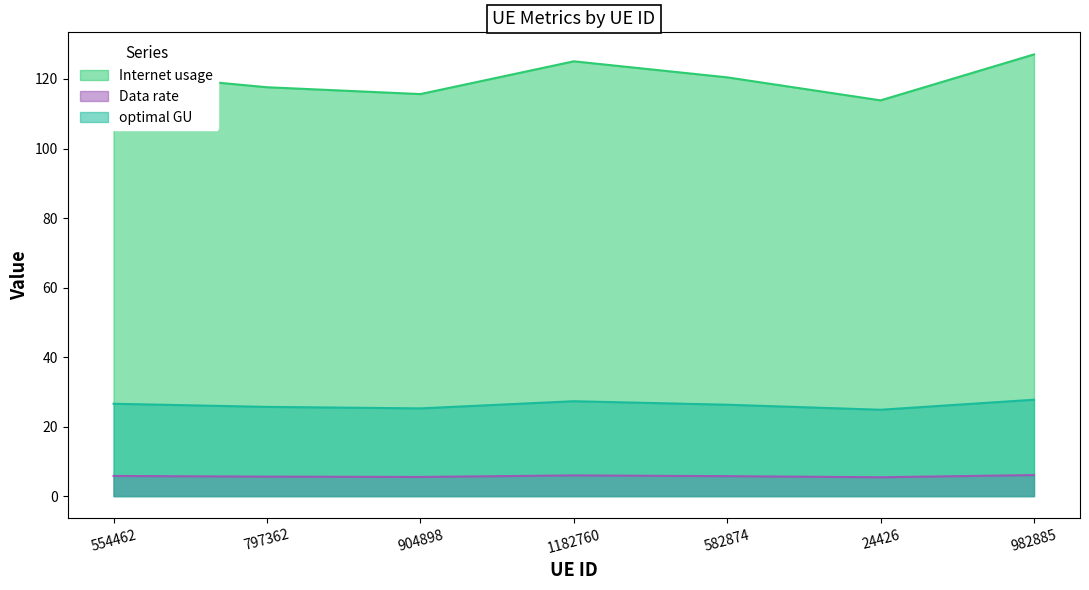

What is the difference between the second highest and second lowest values in the optimal GU series?

2.1